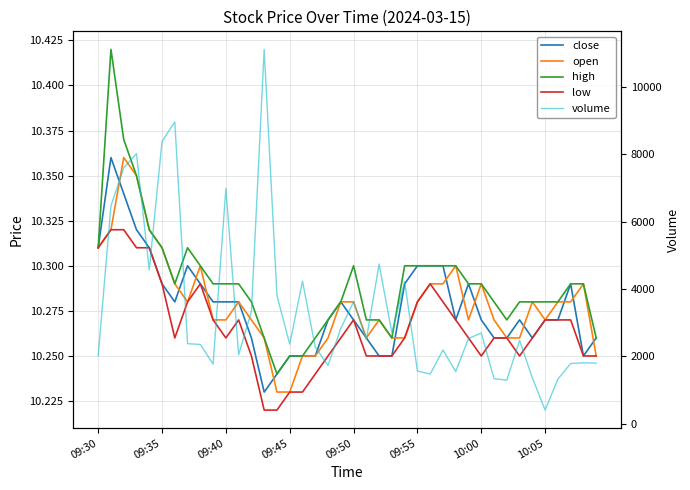

Which series has the largest range (max minus min)?

volume